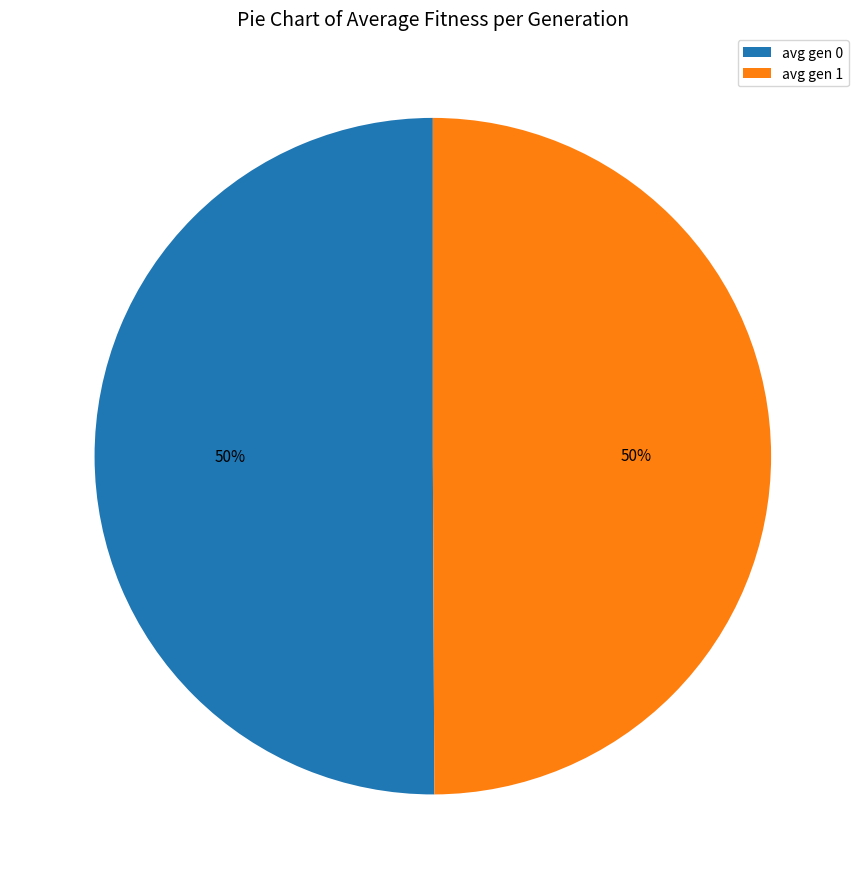

To the nearest percent, what is the average slice percentage?

50%